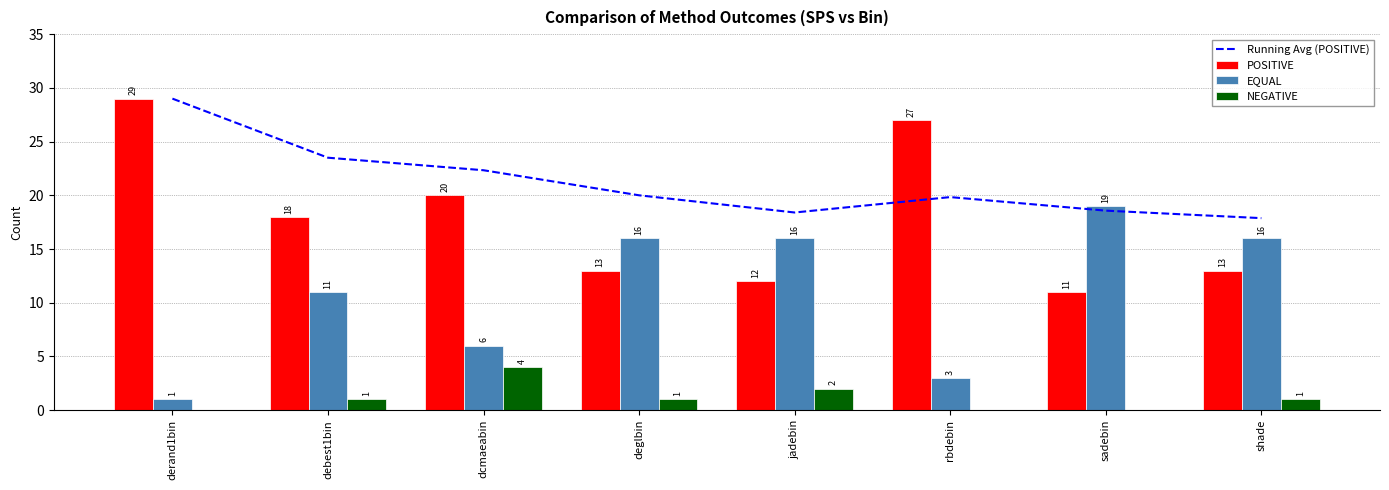

What value does the NEGATIVE series have at debest1bin?

1.0